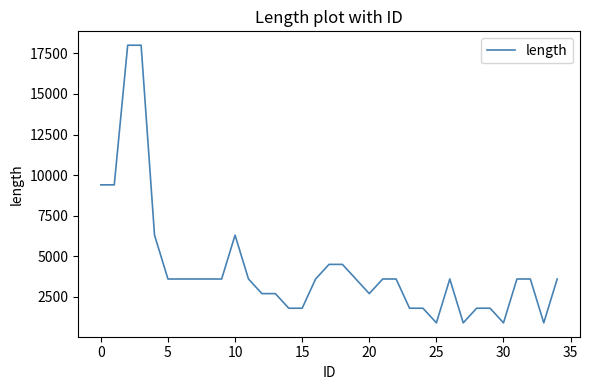

What is the maximum value shown in the chart?

18000